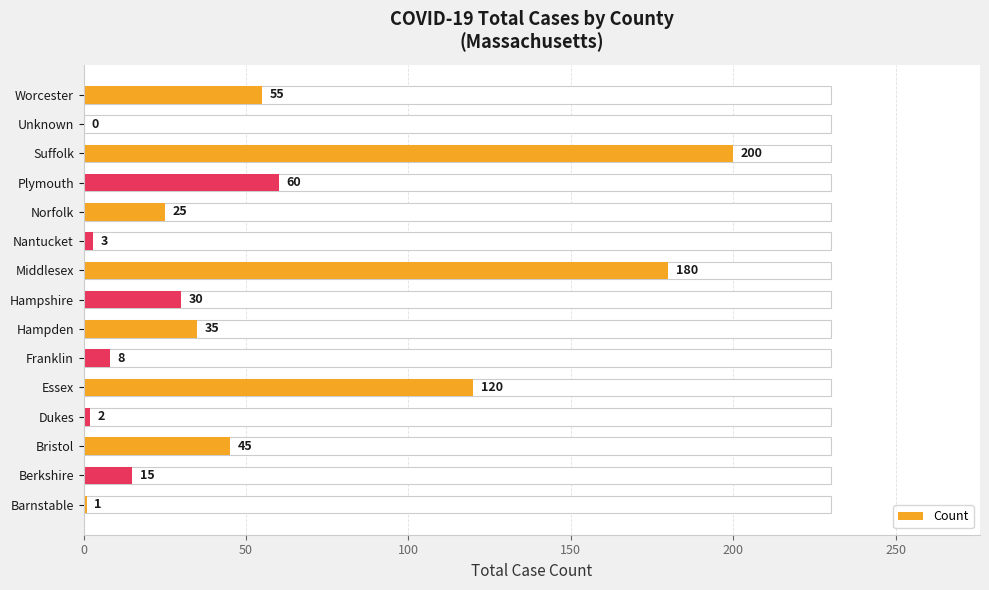

Reading right to left, transcribe all the data shown in this chart.

55	0	200	60	25	3	180	30	35	8	120	2	45	15	1